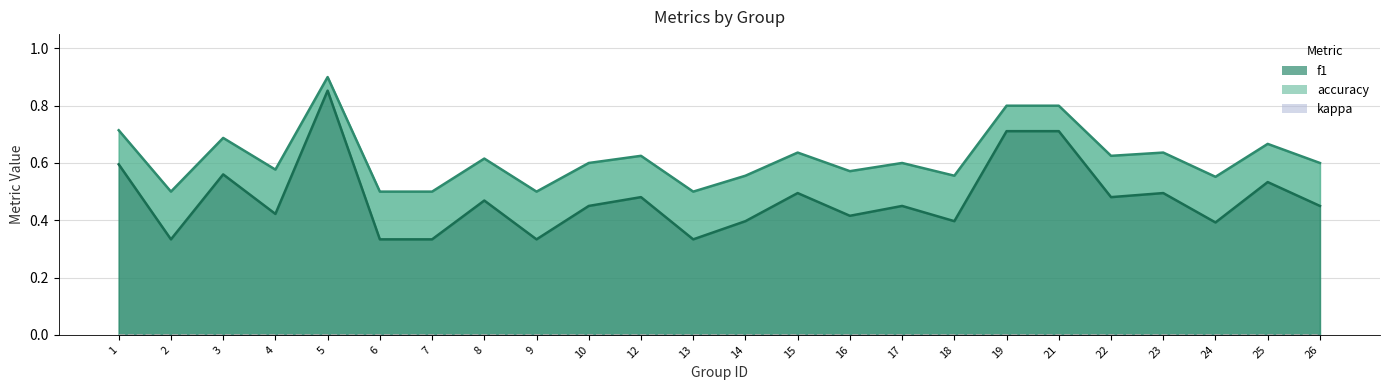

True or false: accuracy and kappa intersect in this chart.

False